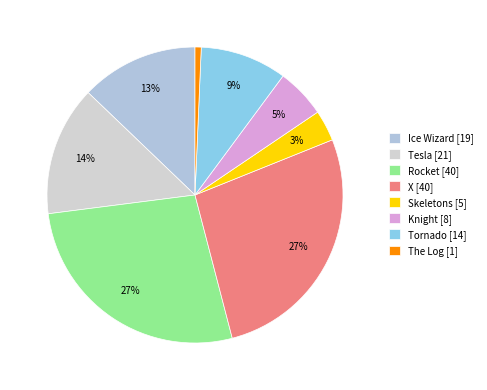

What is the change in value from Ice Wizard to Skeletons?

-14